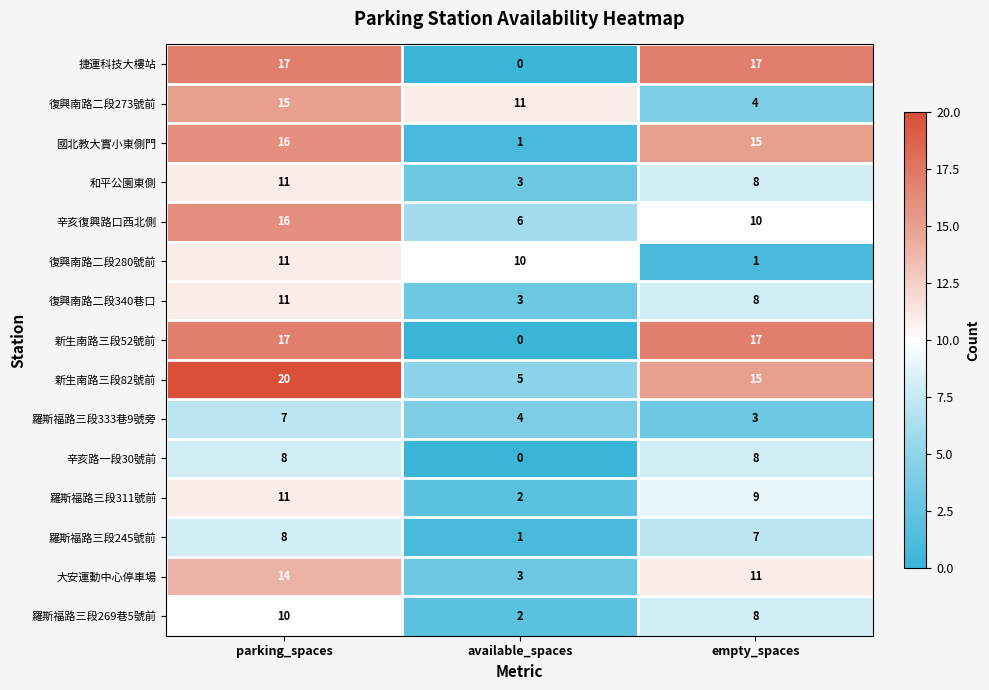

The 捷運科技大樓站 series shows 11 at parking_spaces. True or false?

False